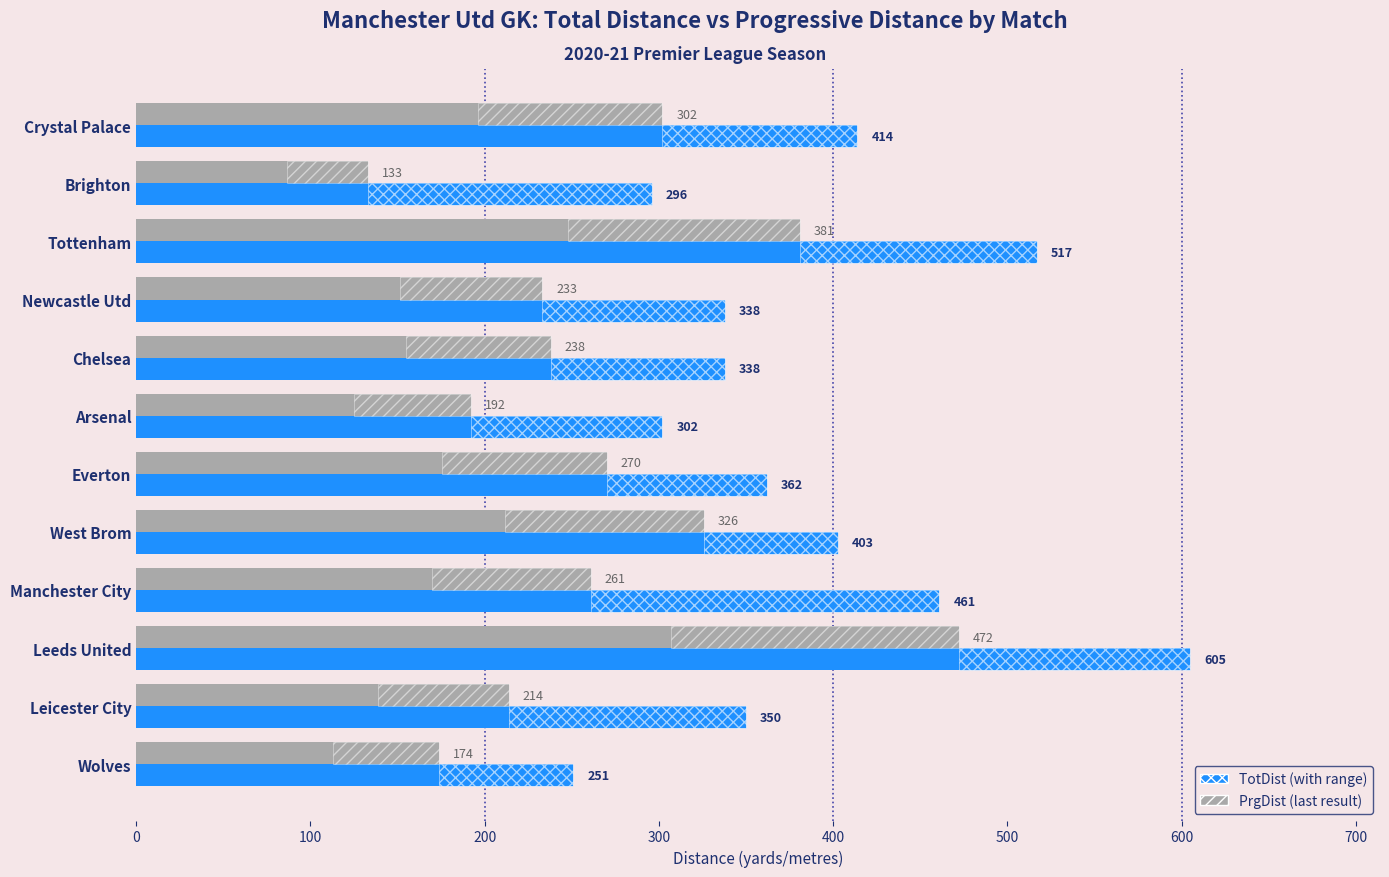

The value of TotDist at Leeds United is 1014. True or false?

False